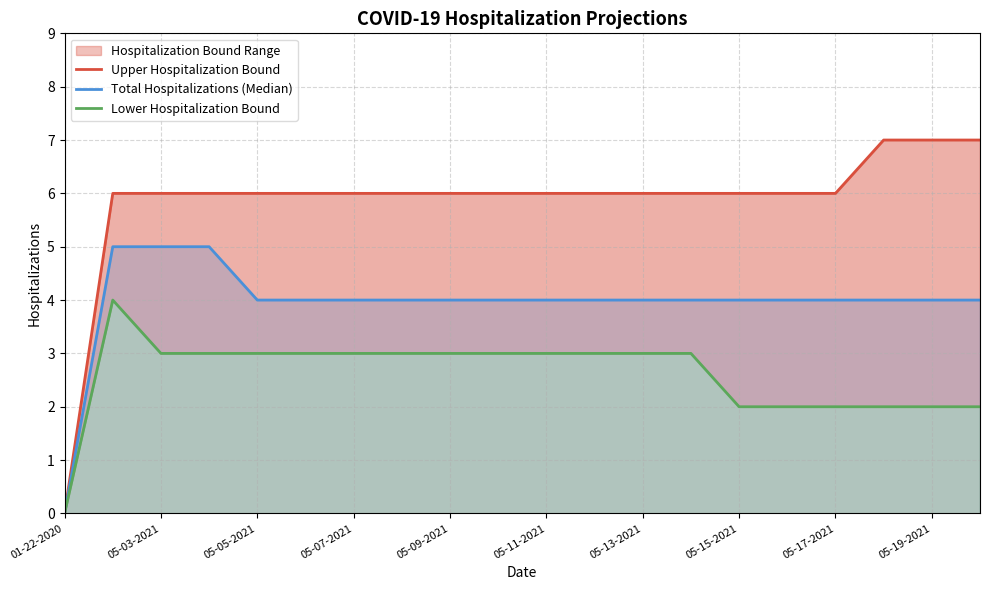

What is the difference between the second highest and second lowest values in the Total Hospitalizations (Median) series?

1